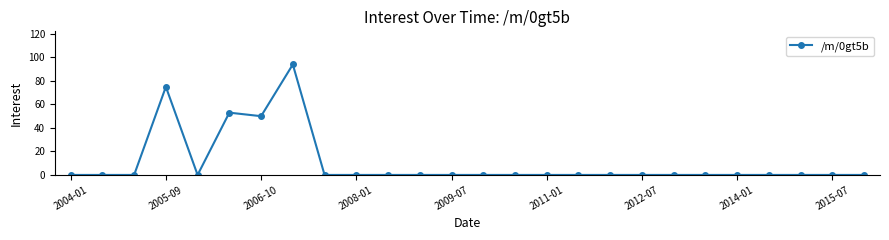

What is the greatest value displayed?

94